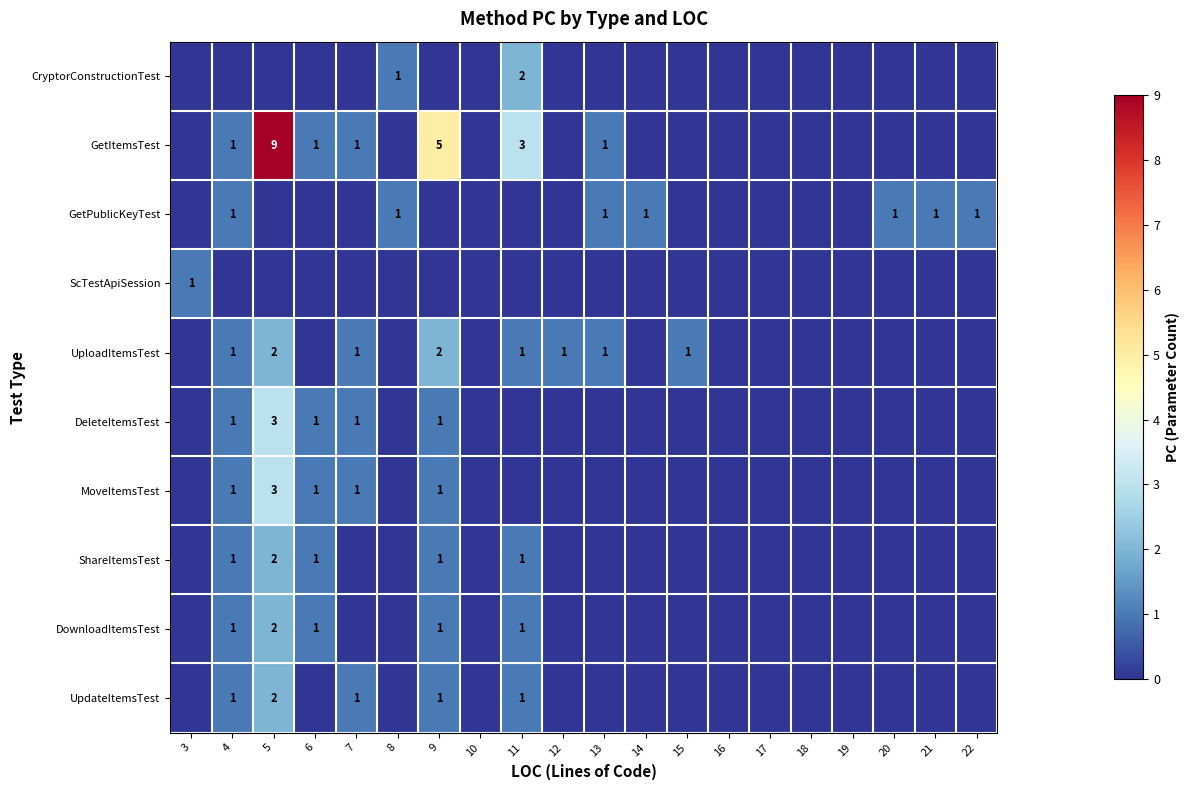

Rank the series at 18 from highest to lowest value.

CryptorConstructionTest, GetItemsTest, GetPublicKeyTest, ScTestApiSession, UploadItemsTest, DeleteItemsTest, MoveItemsTest, ShareItemsTest, DownloadItemsTest, UpdateItemsTest